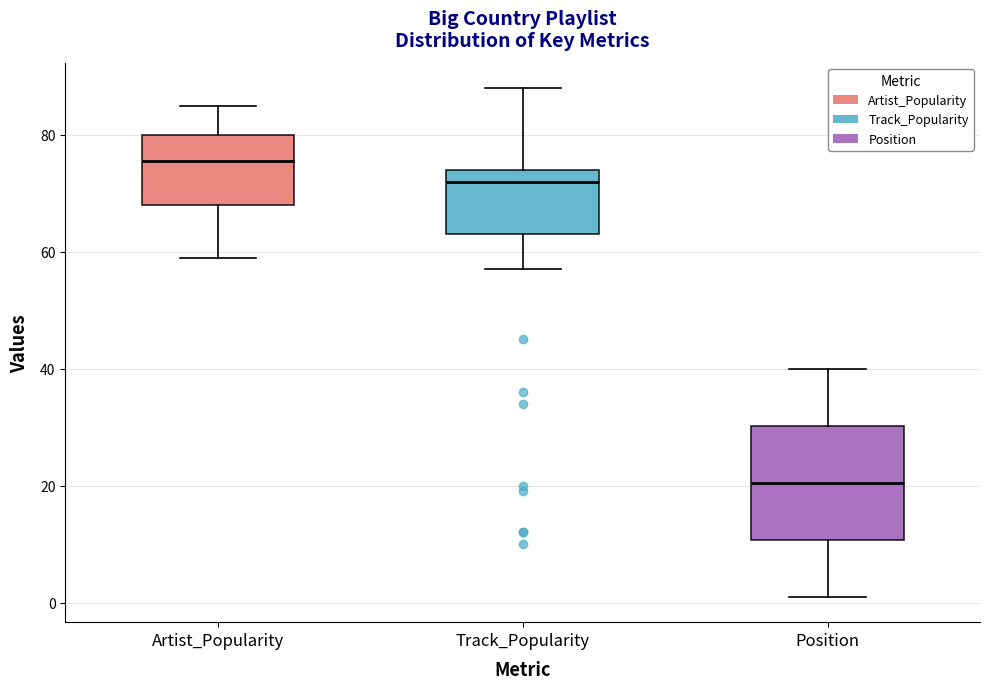

Reading left to right, read every box against the y-axis: the position of its median line, the range the box covers, and the ends of its whiskers. The values are not printed on the chart, so give them approximately, as read against the axis.

Artist_Popularity: median 76, box 68 to 80, whiskers 60 to 86
Track_Popularity: median 72, box 64 to 74, whiskers 58 to 88
Position: median 20, box 10 to 30, whiskers 2 to 40